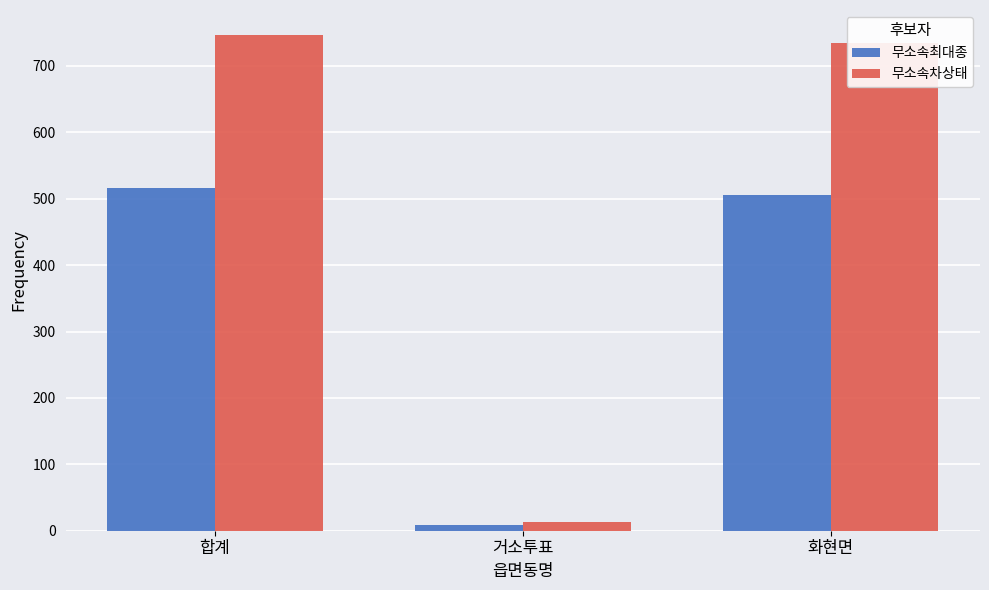

Reading left to right, extract all data points from this chart.

무소속최대종: 516	9	505
무소속차상태: 747	13	734